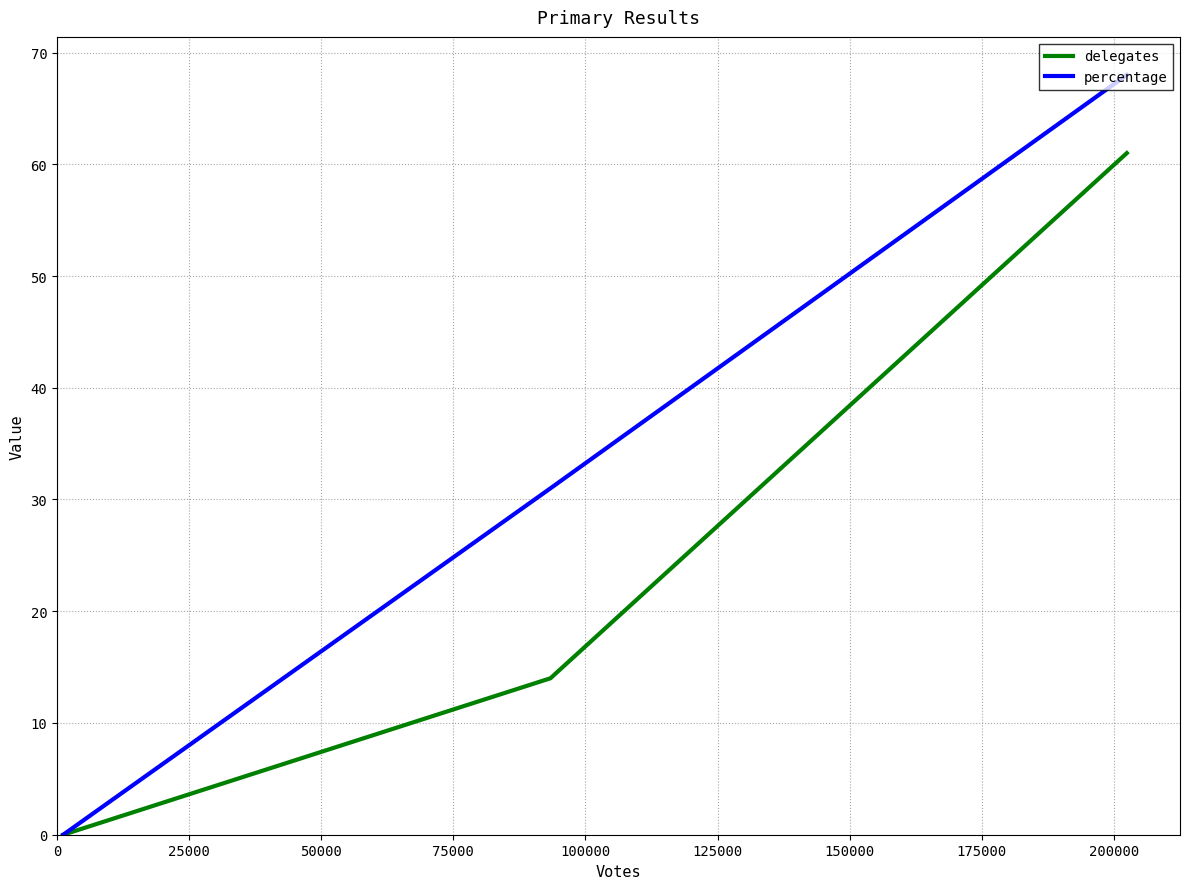

Which series has the largest total across all categories?

percentage